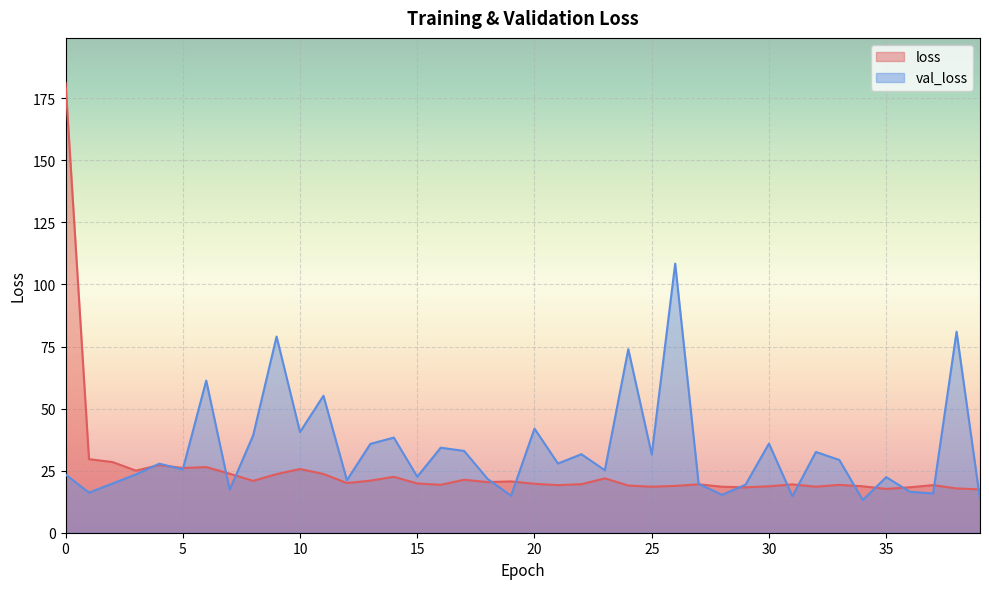

How many data points in val_loss are less than 27?

20